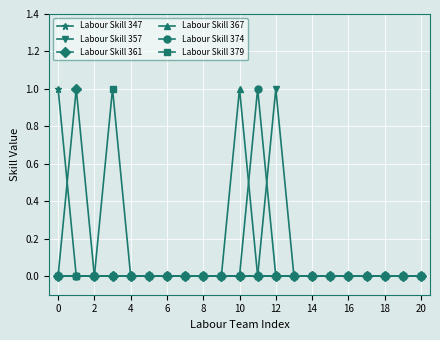

What is the value of the Labour Skill 367 point at the 11th from the left?

1